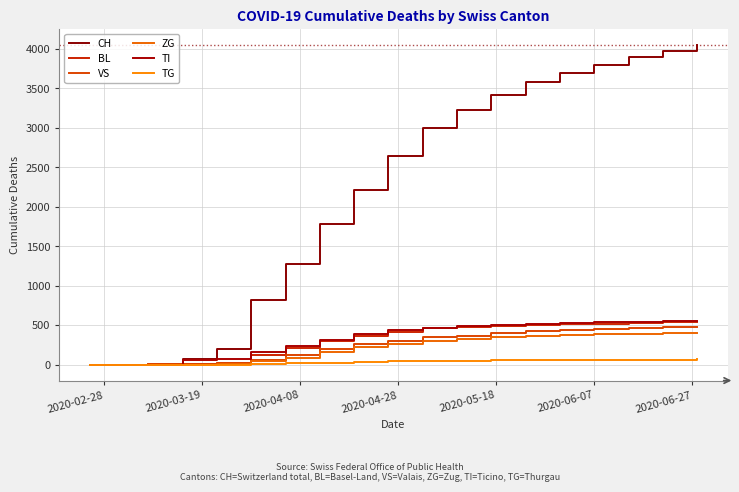

True or false: VS and TG intersect in this chart.

False